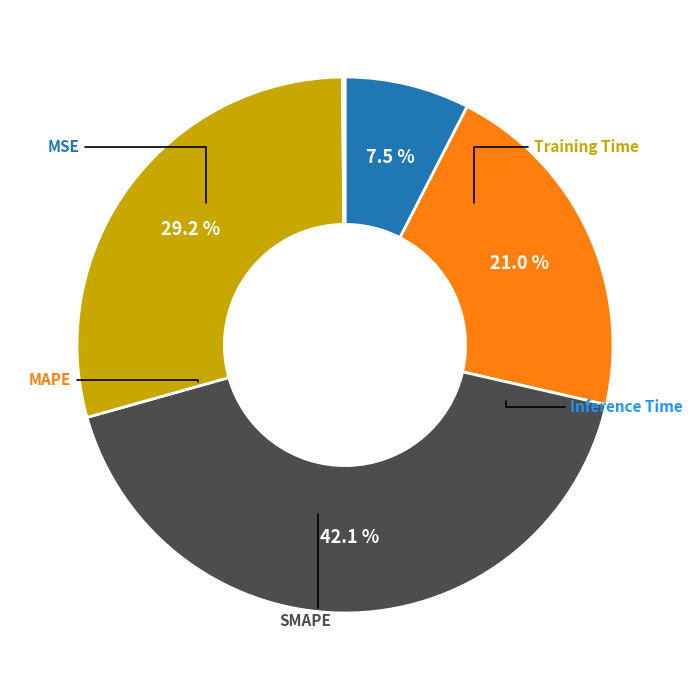

Is there a majority slice in this chart?

No